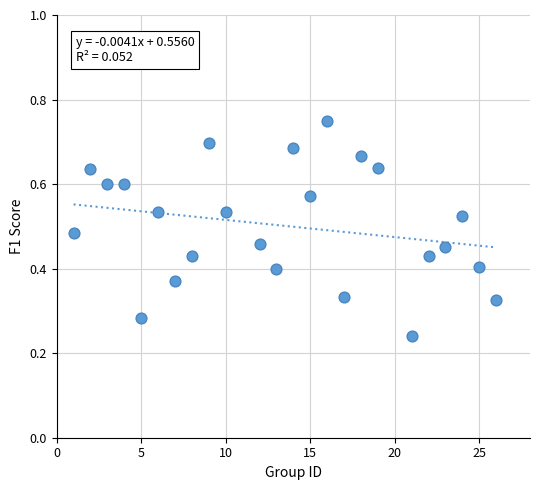

What is the range of X values (max minus min)?

25.0